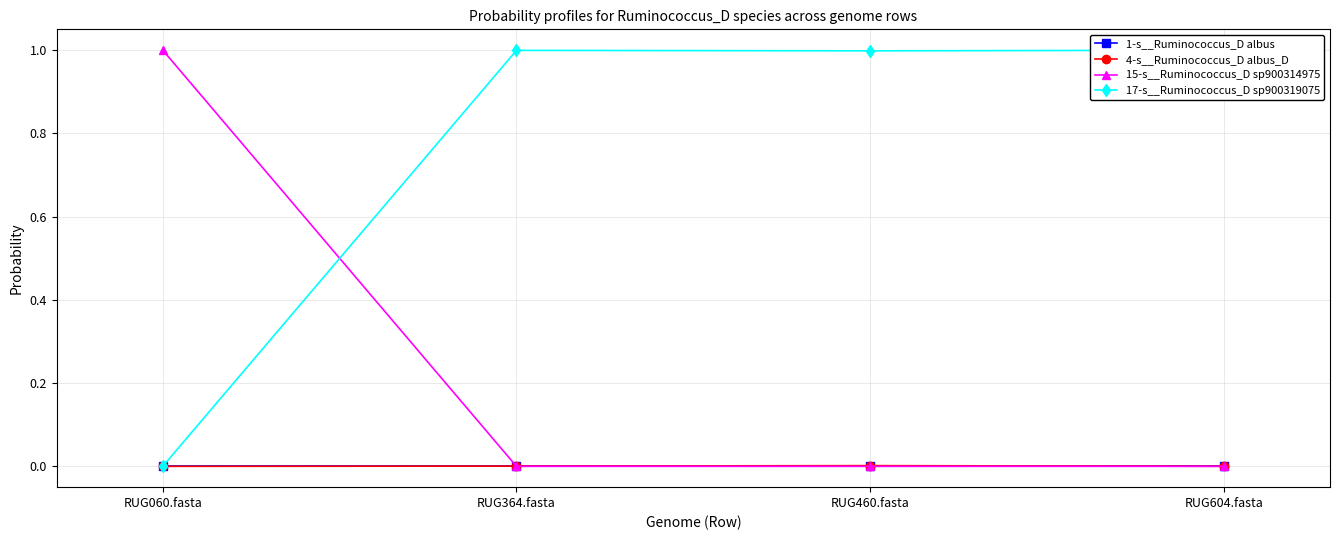

The value of 15-s__Ruminococcus_D sp900314975 at RUG460.fasta is 0.0. True or false?

False